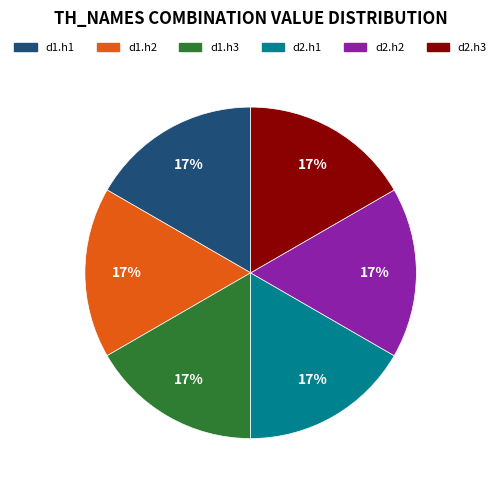

Combined, do d1.h2 and d2.h2 account for over 50%?

No